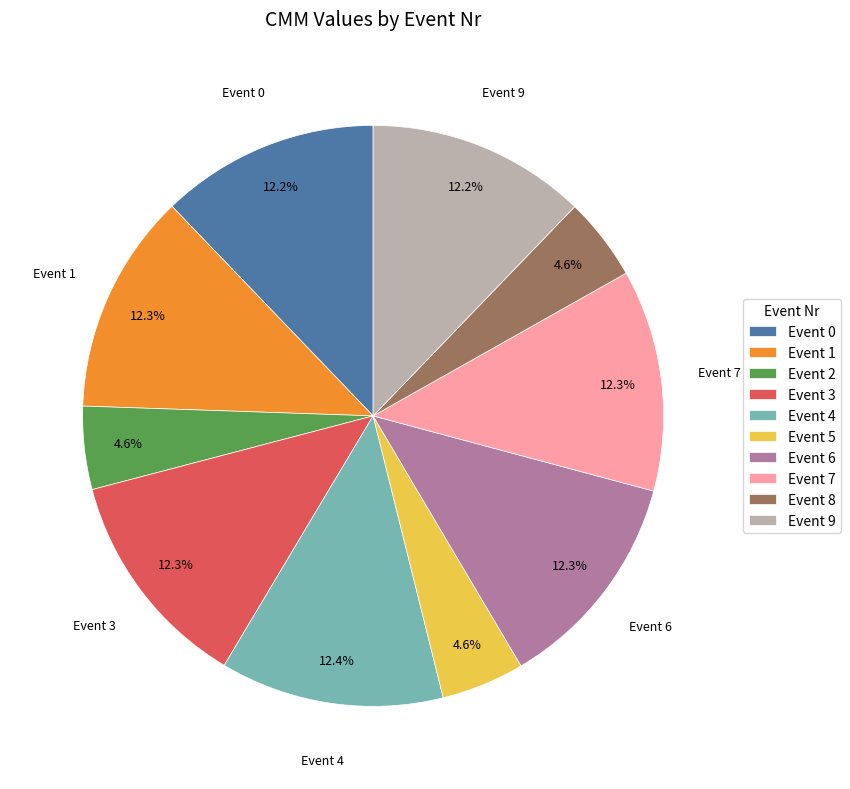

Does any single category account for the majority?

No